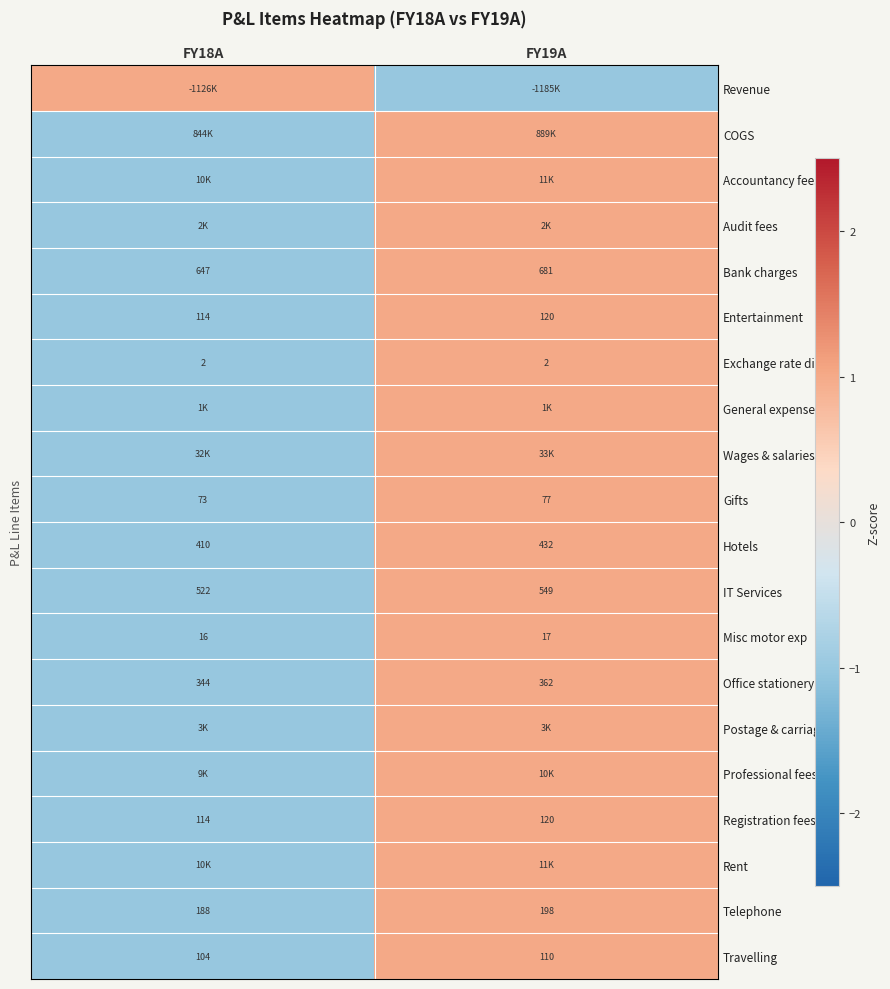

Is the value of Gifts at FY19A greater than the value of Office stationery at FY19A?

No